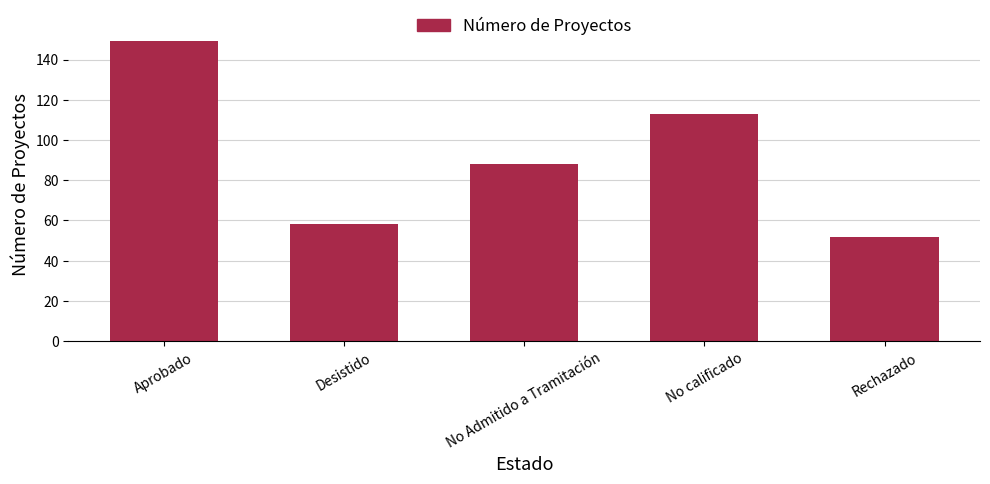

Reading right to left, list all the values displayed in this chart.

52	113	88	58	149